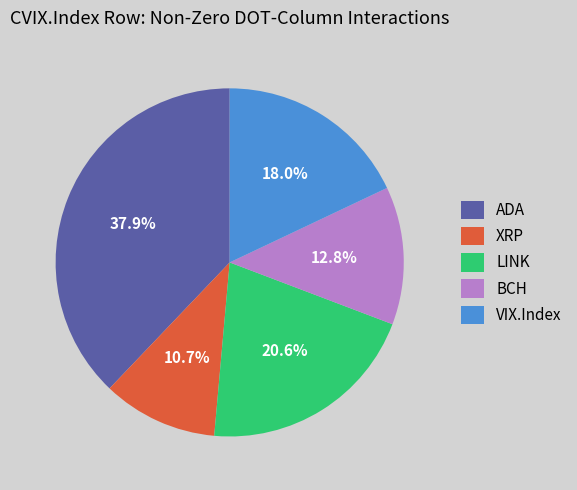

What percentage is NOT represented by XRP?

89.3%